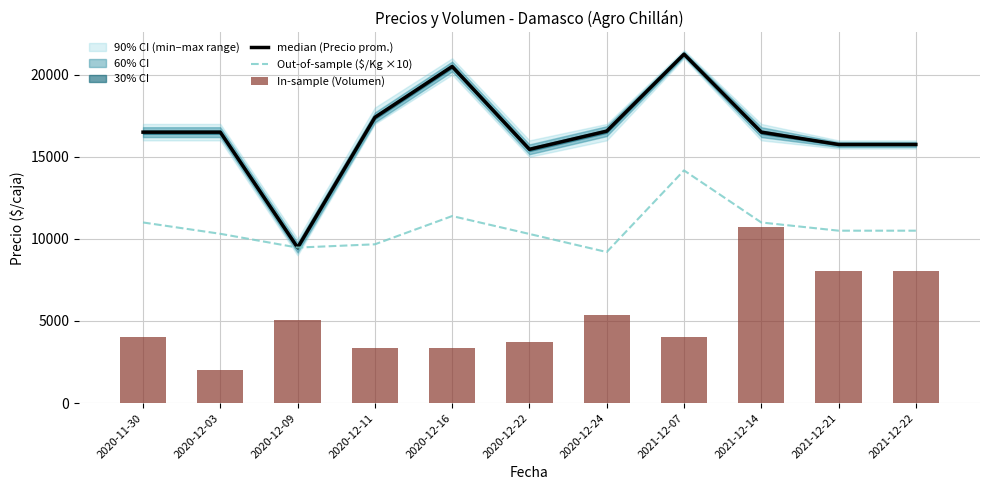

Are the bars horizontal?

No